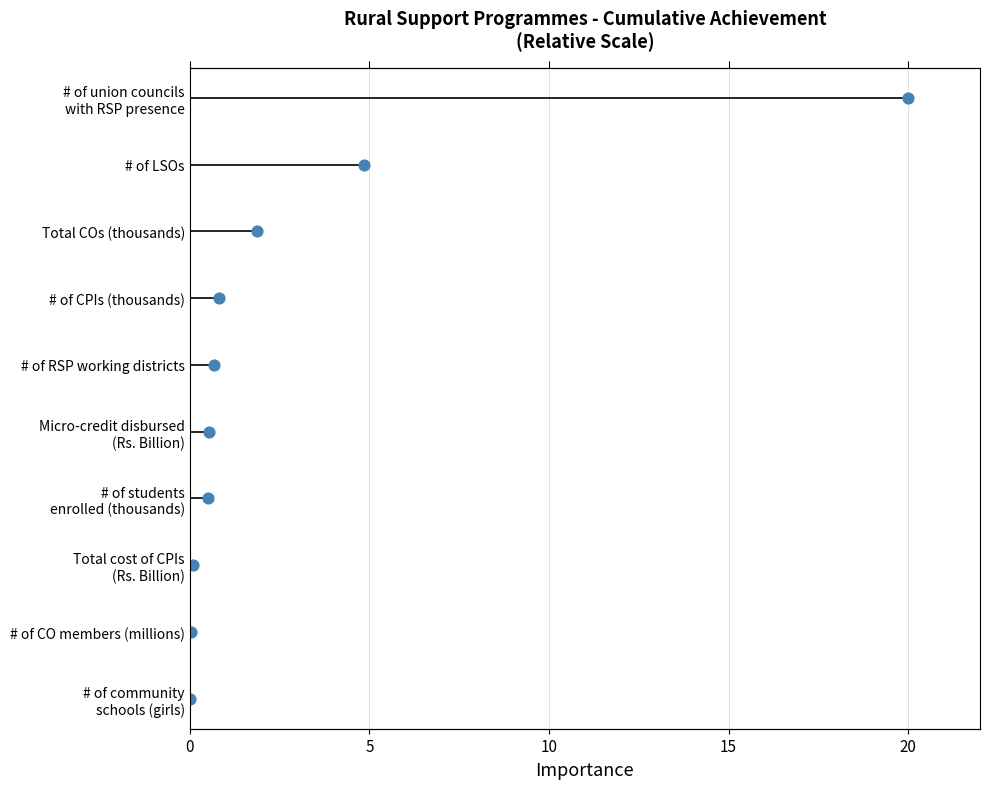

Between 10 and 5, which is larger?

10